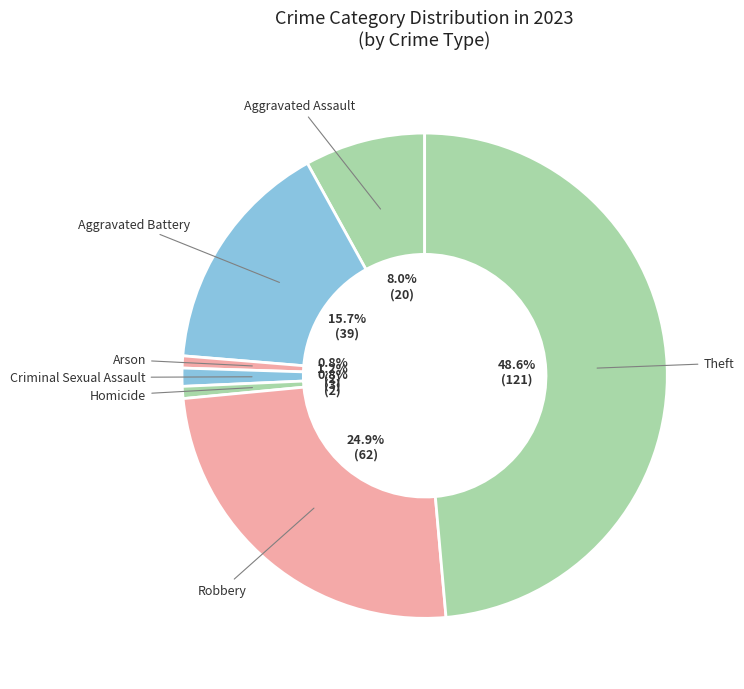

How many slices are in this pie chart?

7